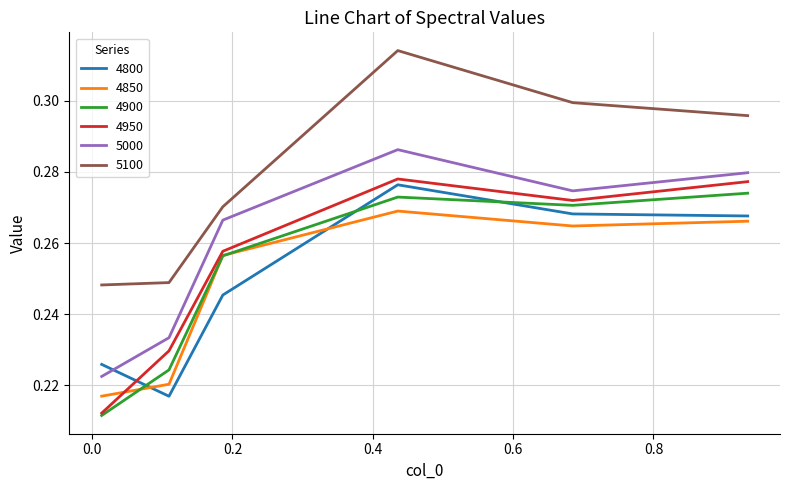

Which series has the largest total across all categories?

5100